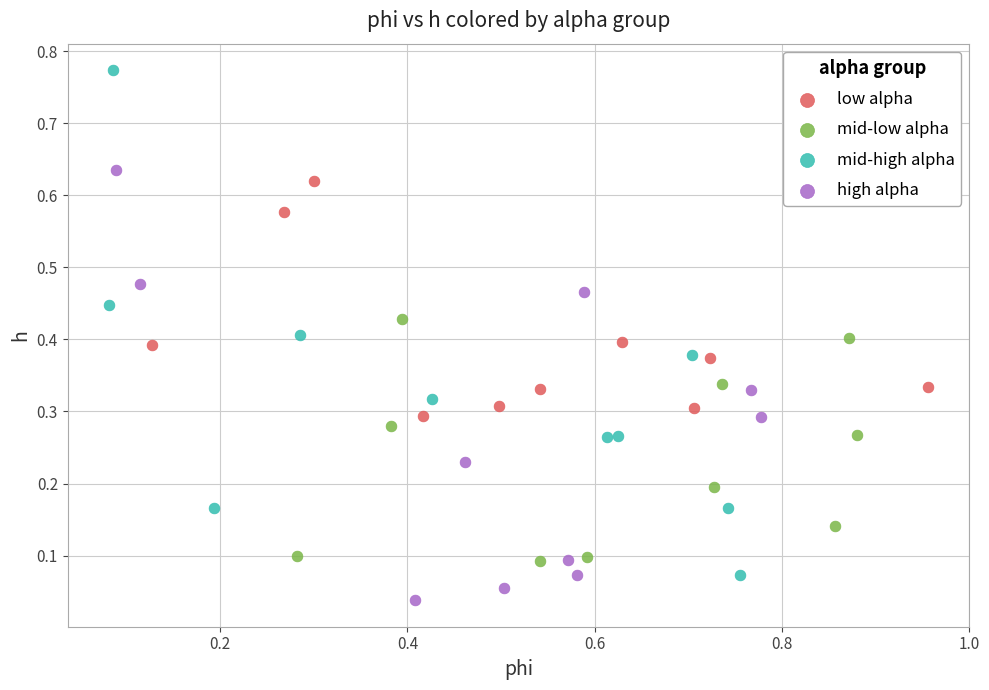

Which series reaches the minimum Y coordinate?

high alpha